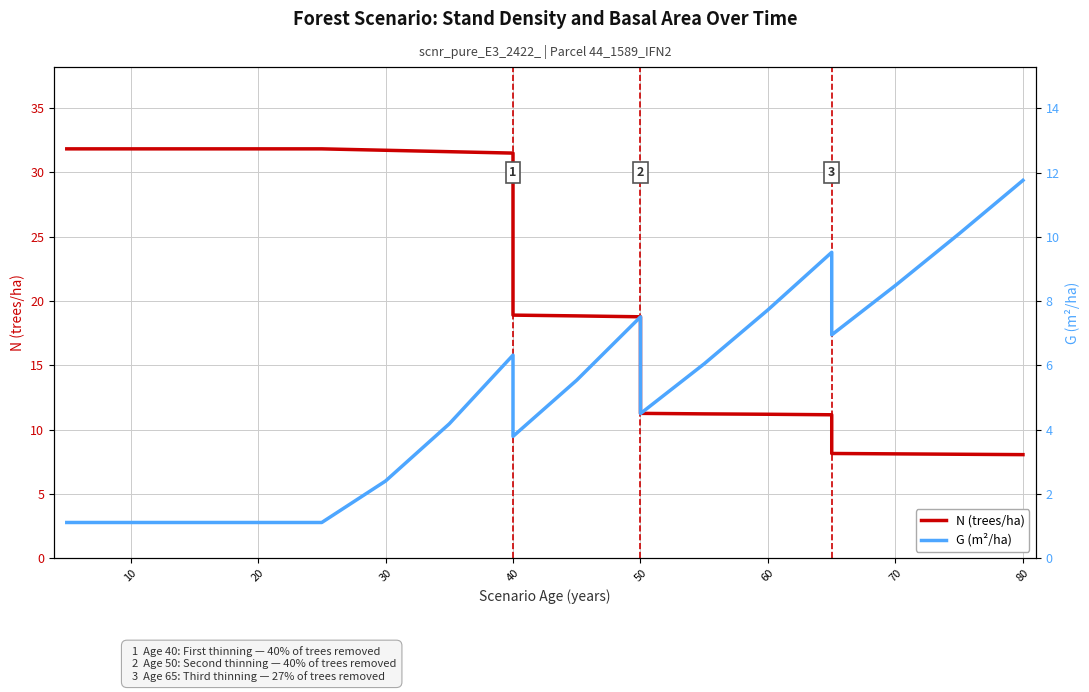

Is the value of G (m²/ha) at 10 greater than the value of N (trees/ha) at 12?

No